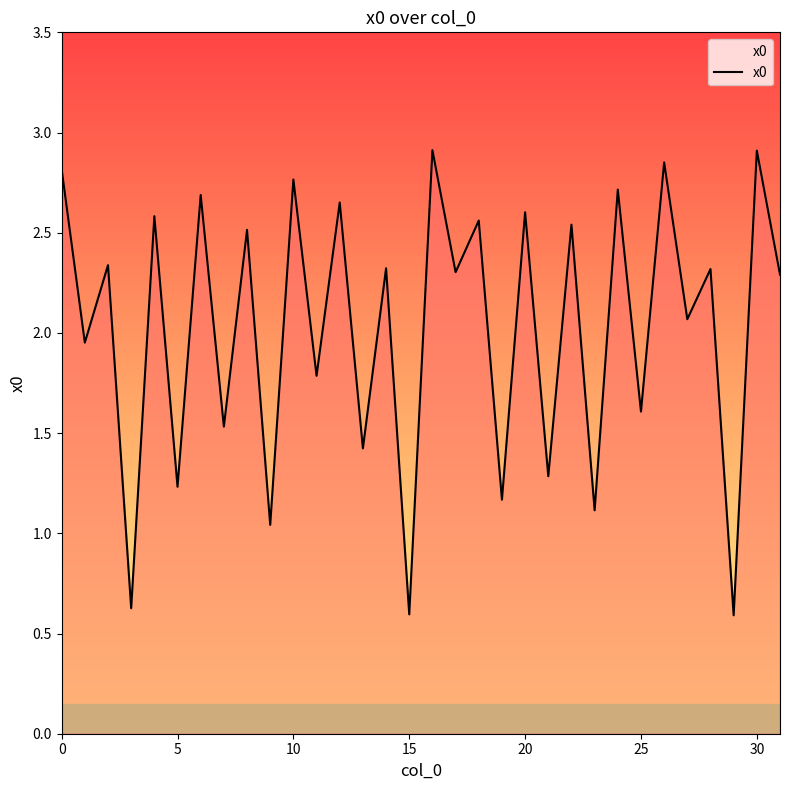

What is the minimum value shown in the chart?

0.6